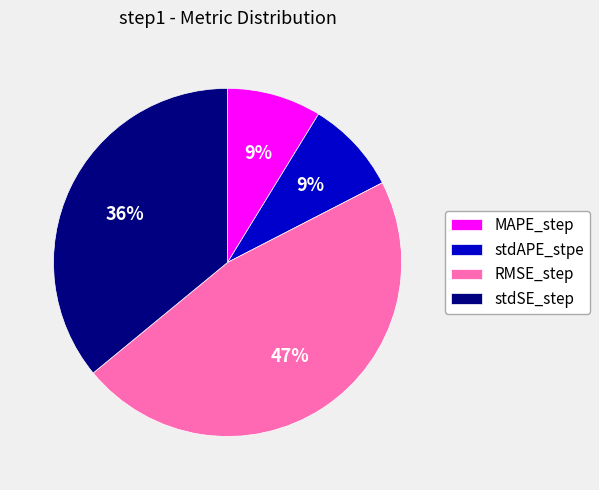

To the nearest percent, what portion does MAPE_step represent?

9%